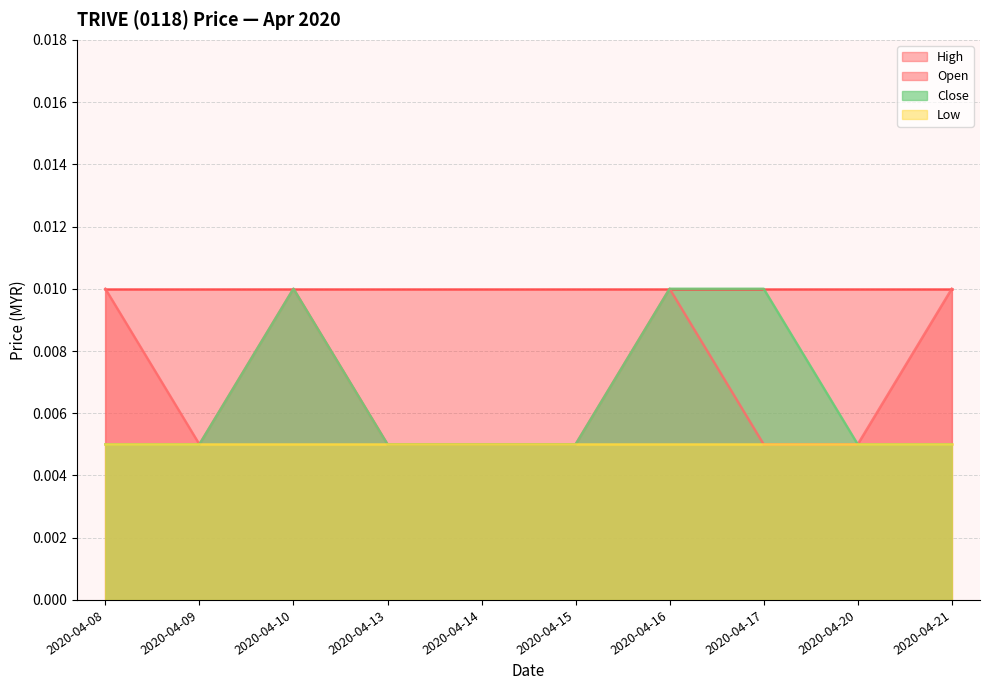

True or false: close has a value of 0.0 at 2020-04-20.

True